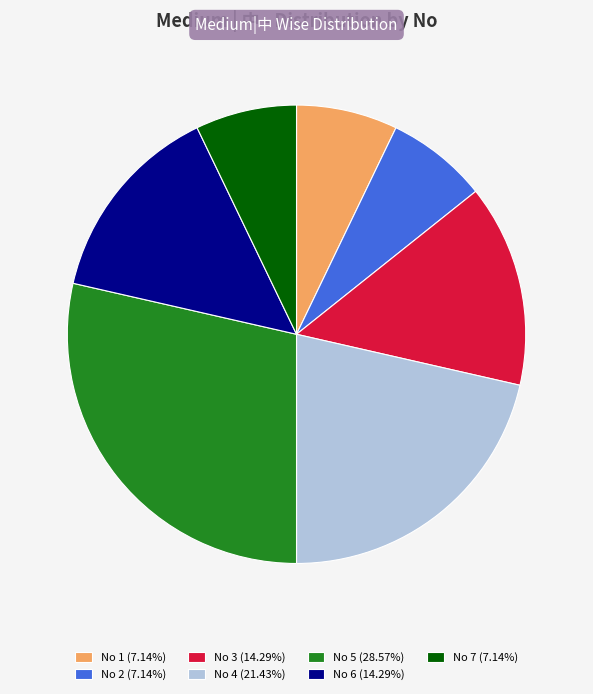

Does No 7 (7.14%) represent more than half of the total?

No